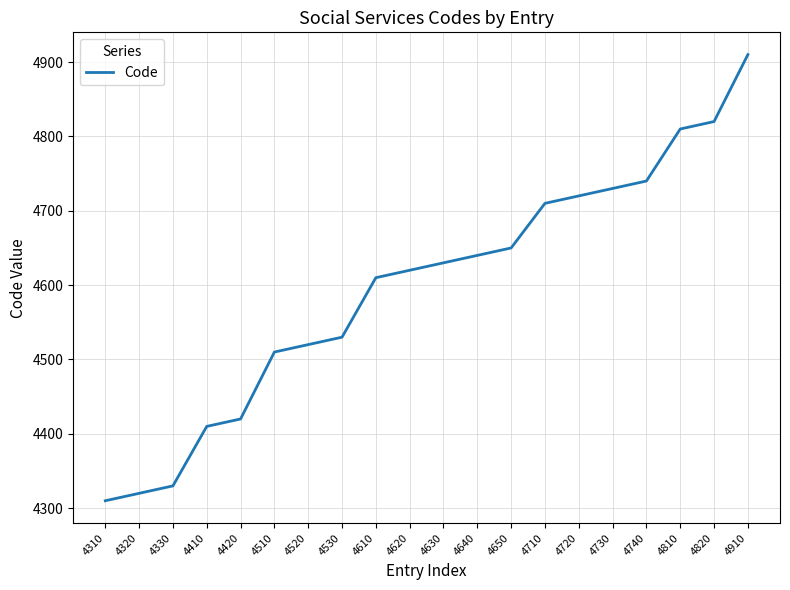

At which label is the value closest to 4610?

4610